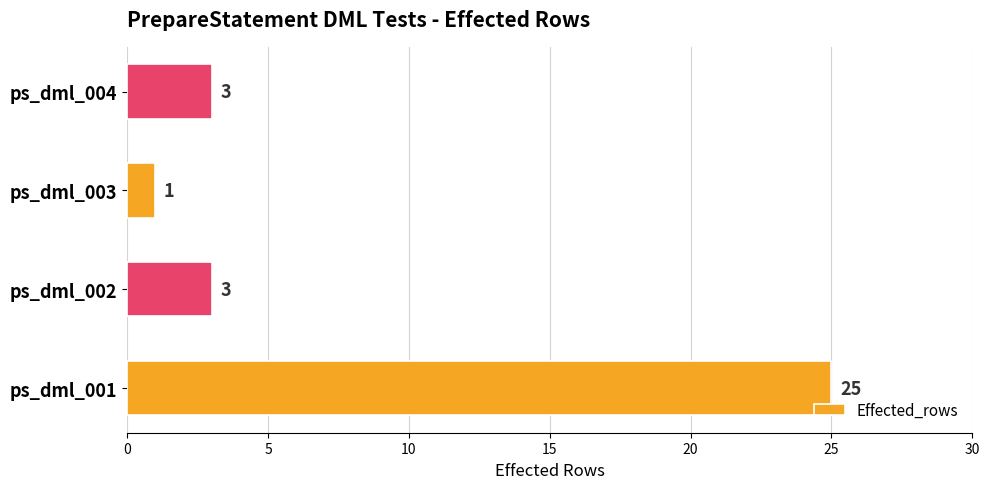

Reading bottom to top, extract all data points from this chart.

25	3	1	3